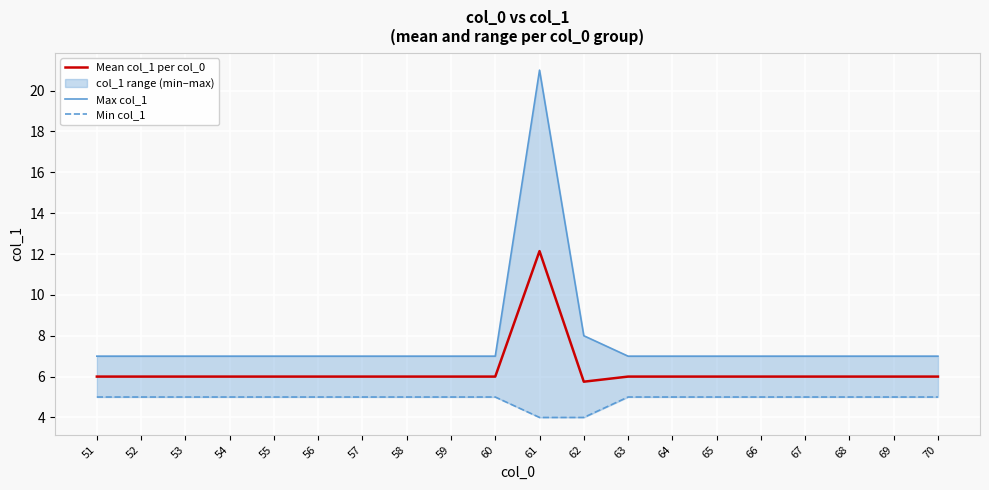

Is it true that Max col_1 equals 10.8 at 70?

False